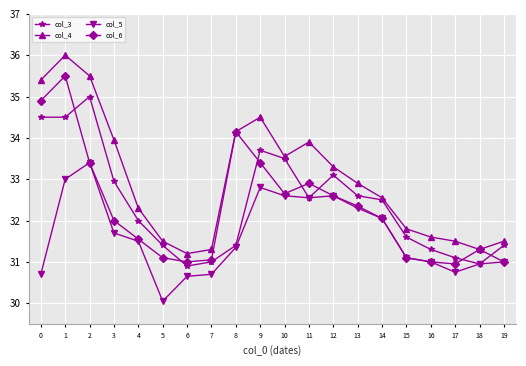

What are all the series names shown in the legend?

col_3, col_4, col_5, col_6